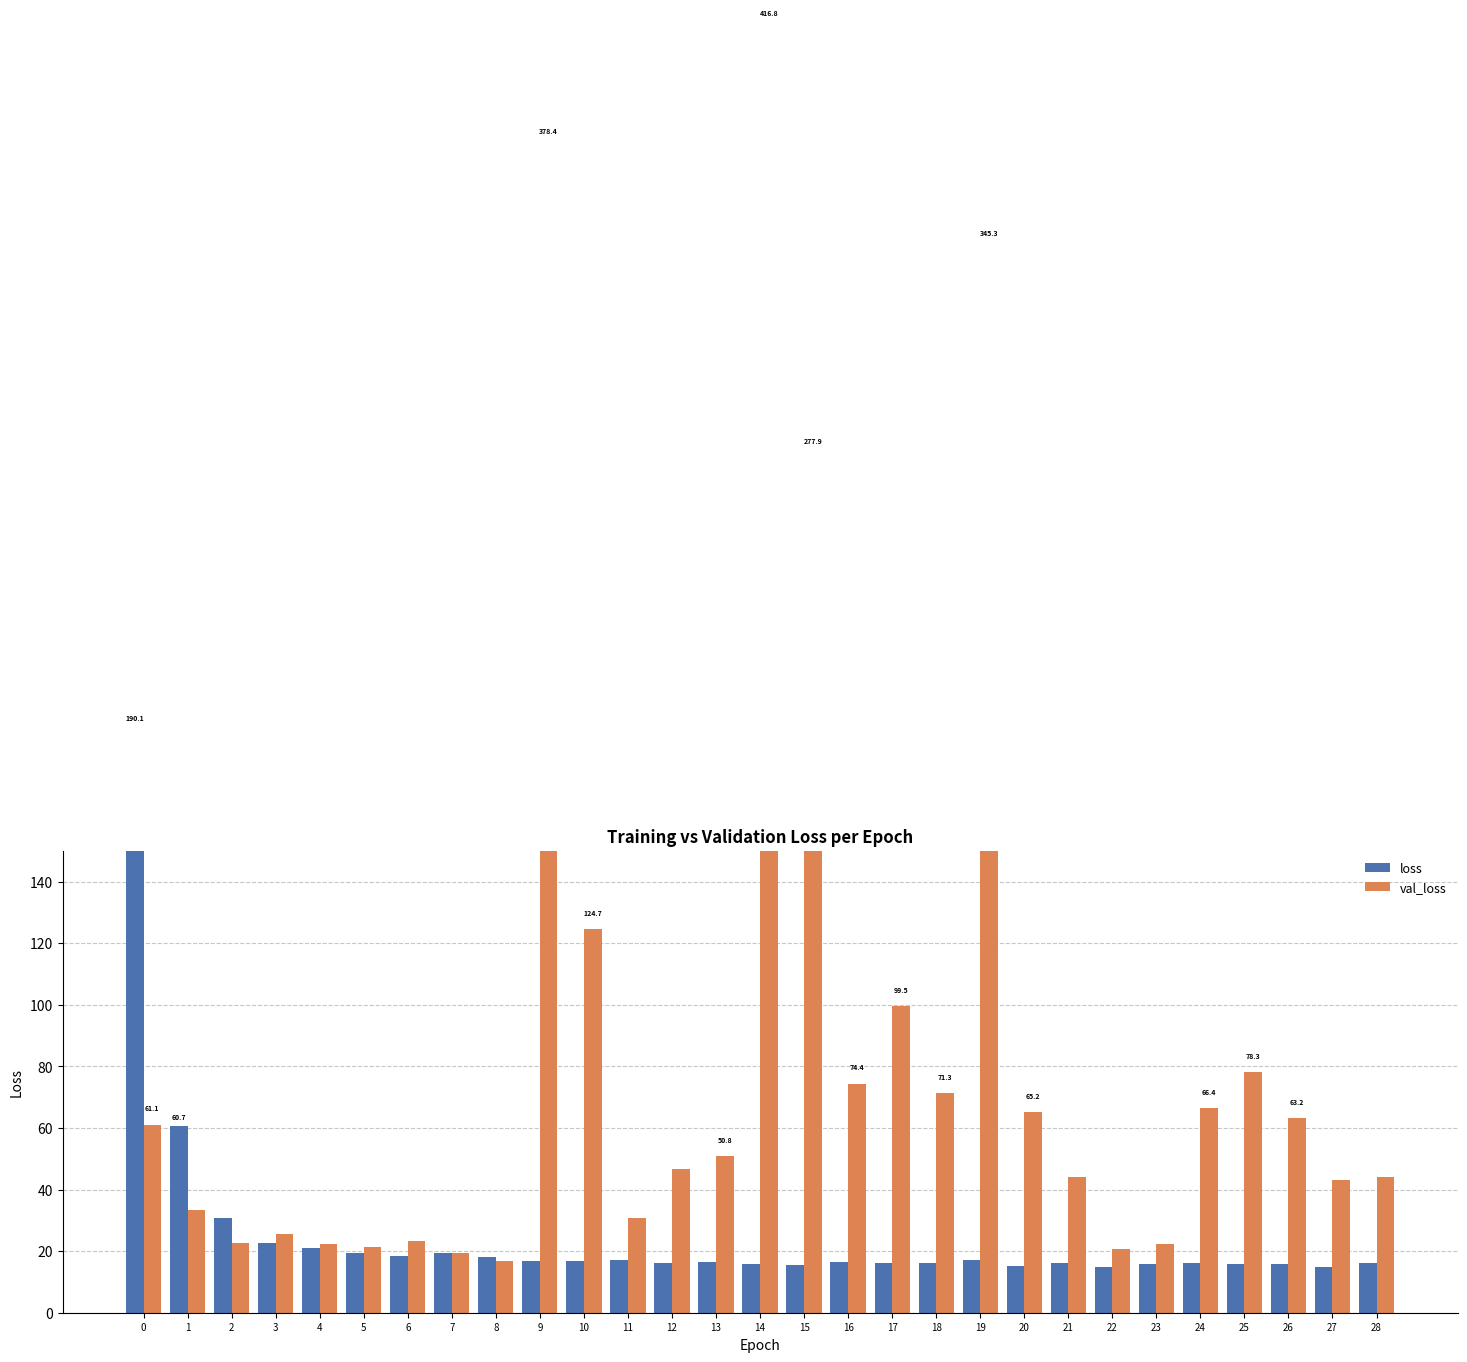

Which category has the highest value across all series?

14